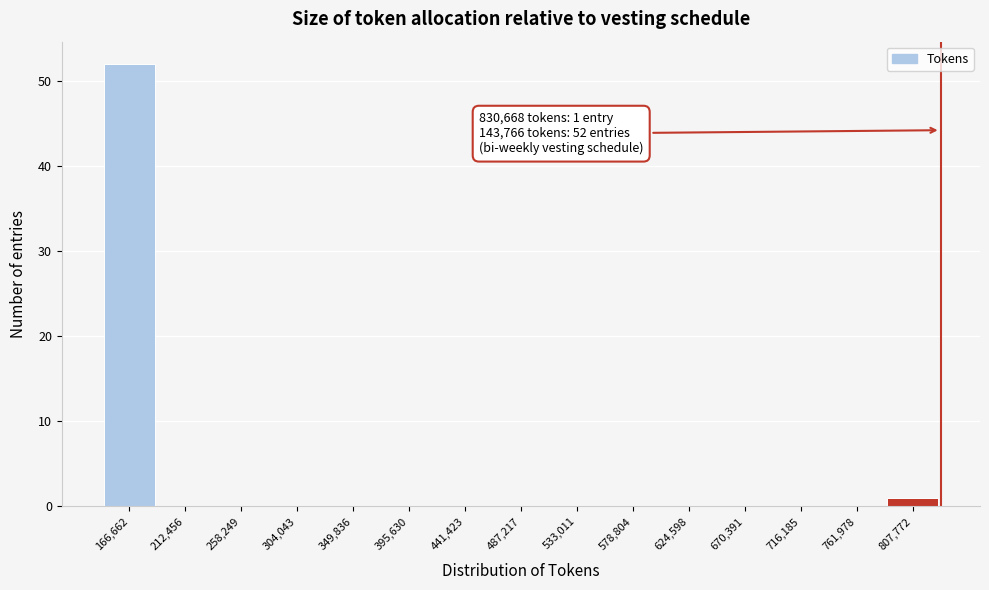

Over which range of the x-axis is the bar tallest?

145000 to 190000